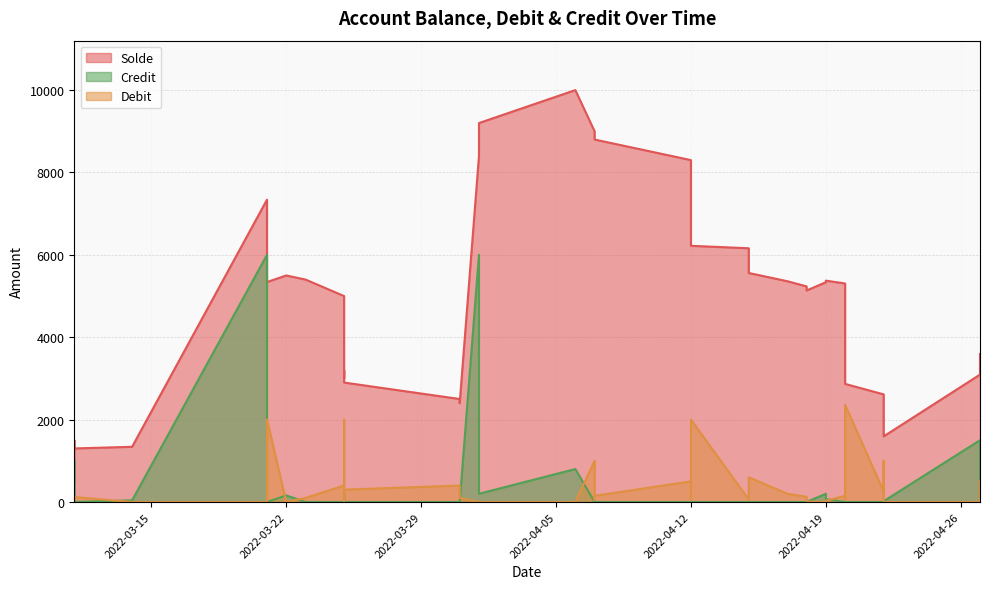

Where is the first local maximum for Debit?

2022-03-11